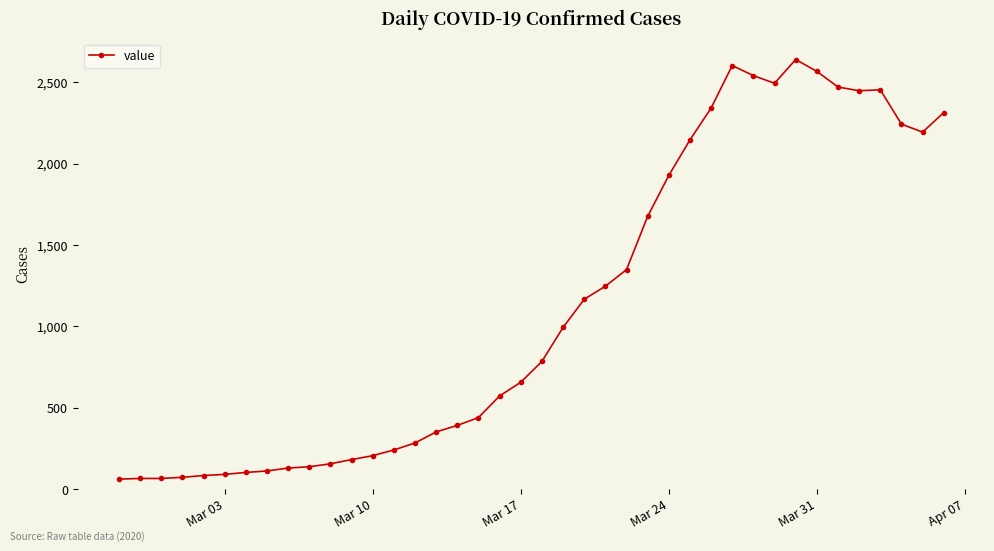

What is the value of the 11th point from the left?

155